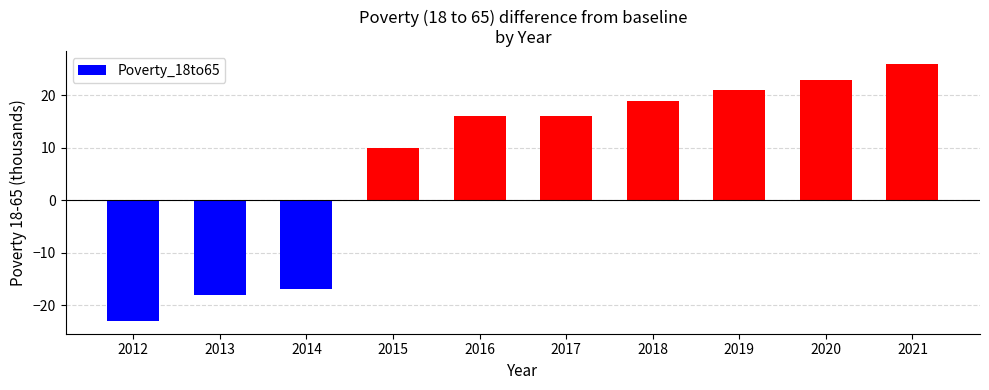

How many bars are there in total?

10